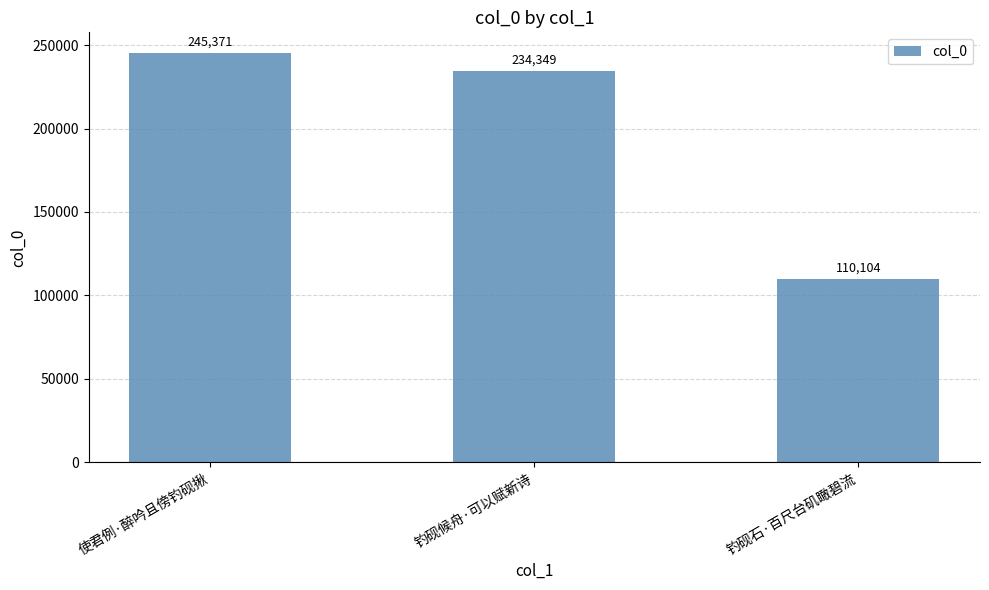

Rank the categories by value from lowest to highest.

钓砚石·百尺台矶瞰碧流, 钓砚候舟·可以赋新诗, 使君例·醉吟且傍钓砚揪